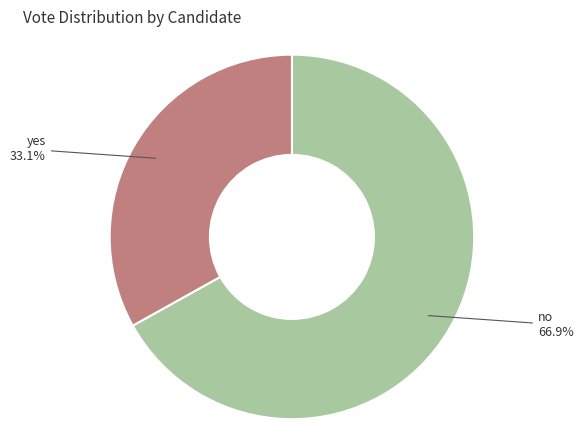

What percentage is the yes slice, to the nearest percent?

33%